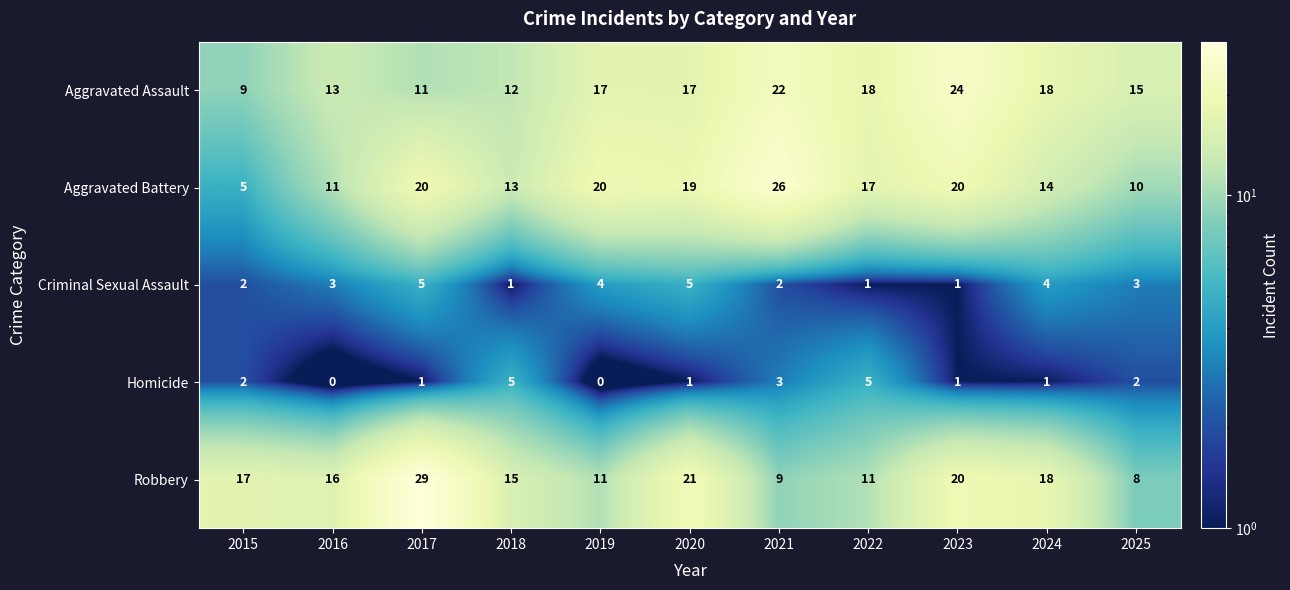

Count the number of data series in this chart.

5